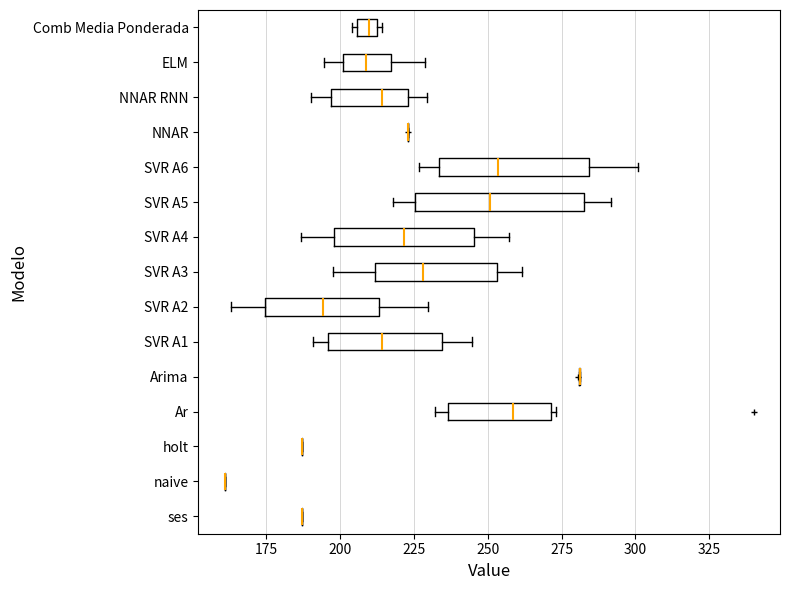

Where is the left edge of the box for SVR A4 on the x-axis? The values are not printed on the chart, so give them approximately, as read against the axis.

200